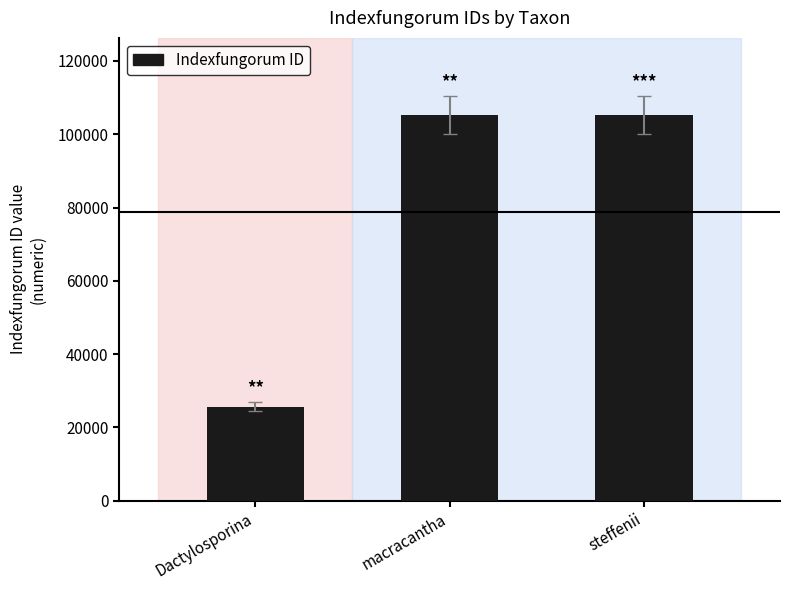

Read the value at macracantha, to the nearest 10.

105240